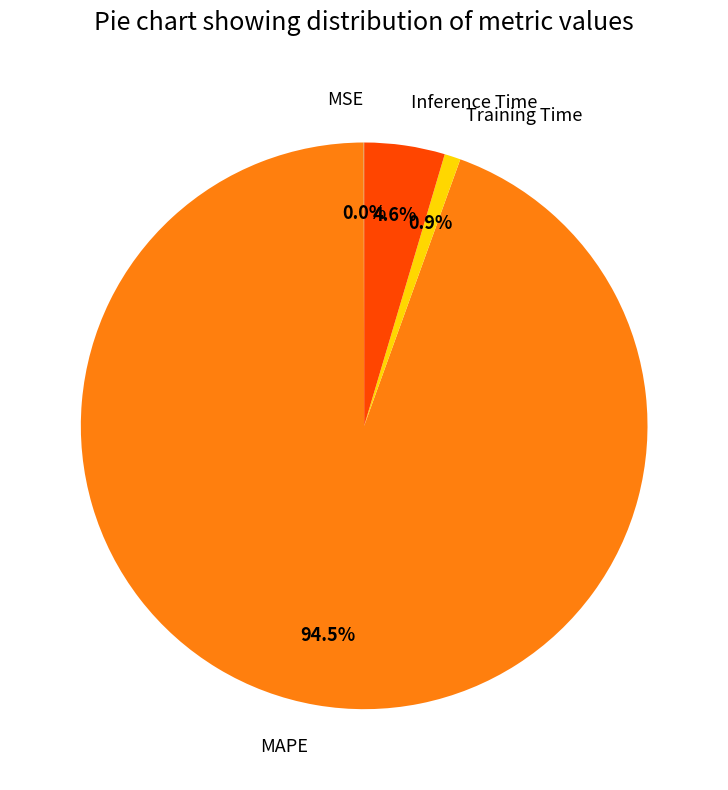

To the nearest percent, what is the combined percentage of MAPE and Inference Time?

99%